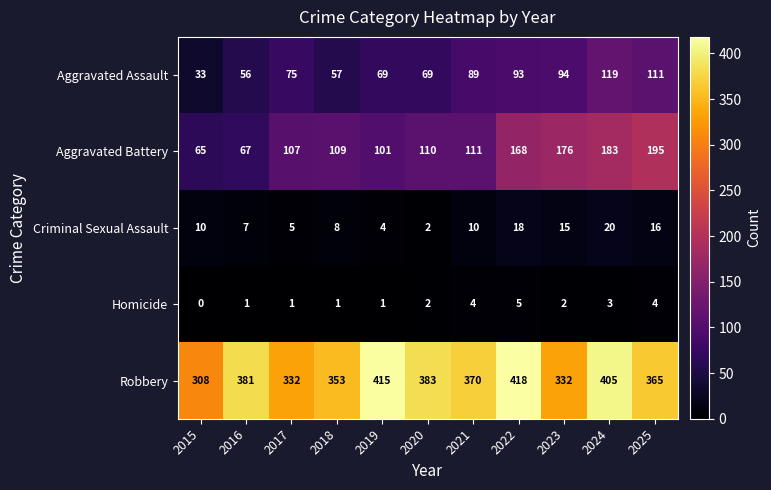

What is the highest value of the Criminal Sexual Assault series?

20